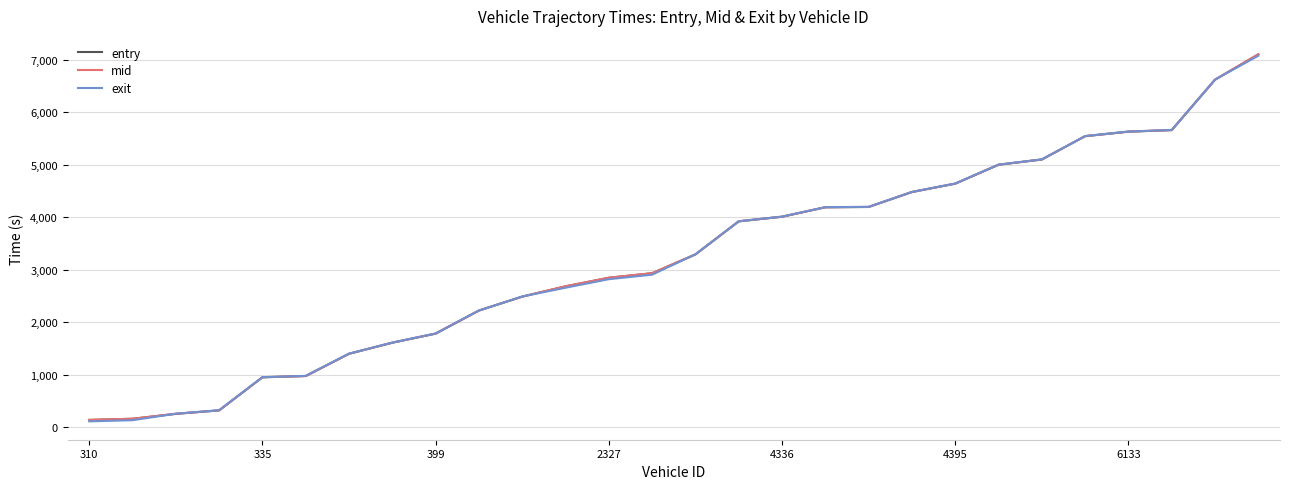

Rank the series by their average value, from lowest to highest.

exit, entry, mid